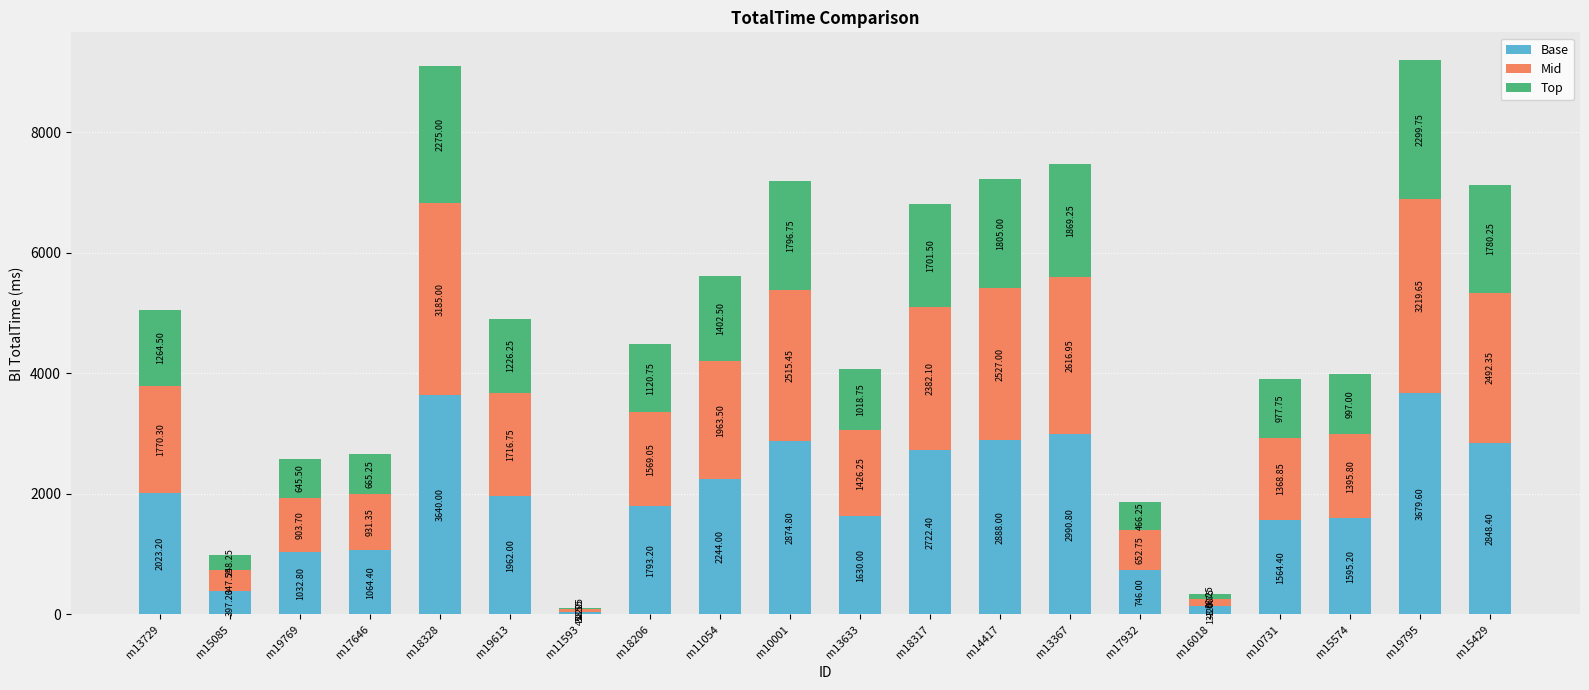

At which category is the sum across all series the highest?

m19795